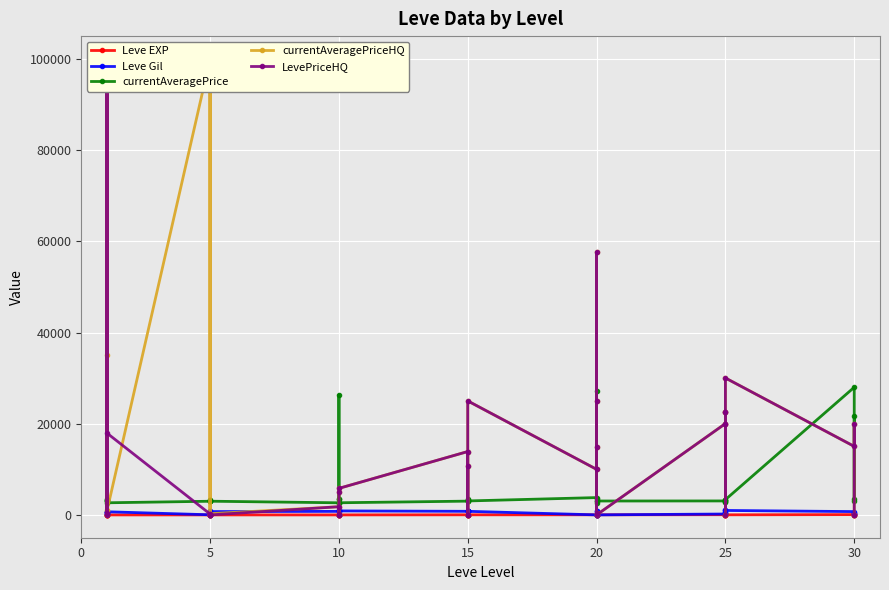

What are all the series names shown in the legend?

Leve EXP, Leve Gil, currentAveragePrice, currentAveragePriceHQ, LevePriceHQ